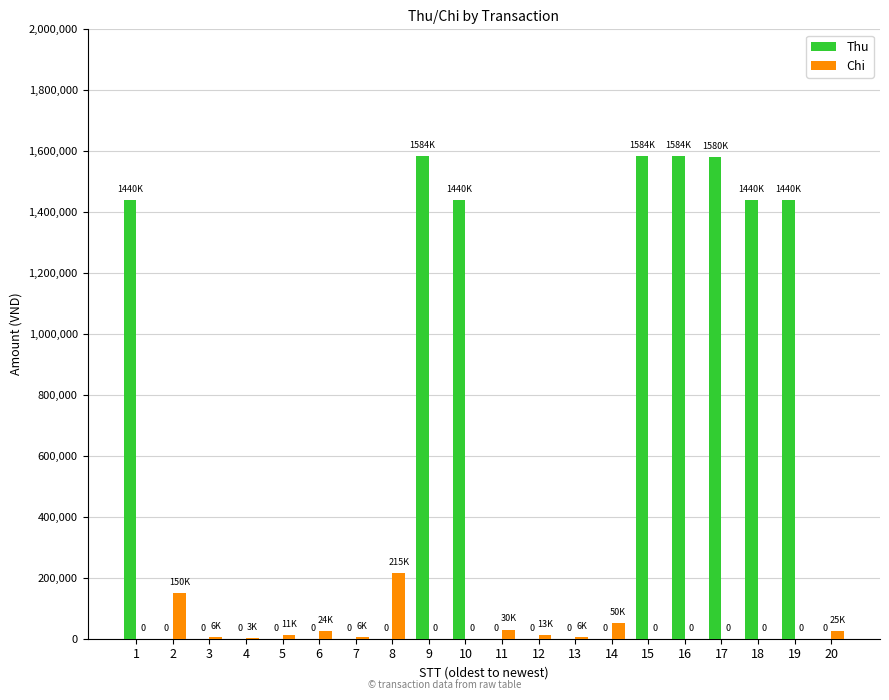

What is the highest value of the Thu series?

1584000